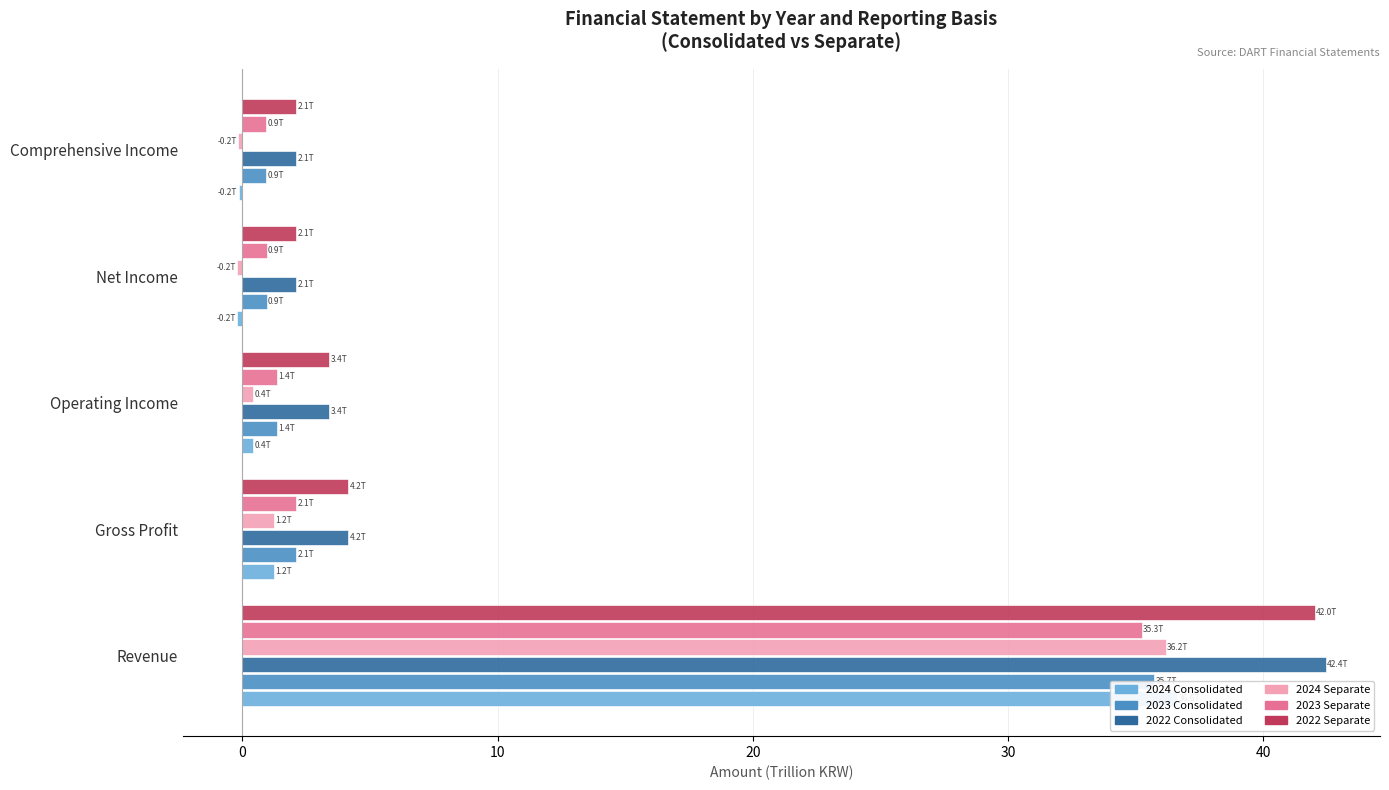

What are all the series names shown in the legend?

2024 Consolidated, 2023 Consolidated, 2022 Consolidated, 2024 Separate, 2023 Separate, 2022 Separate